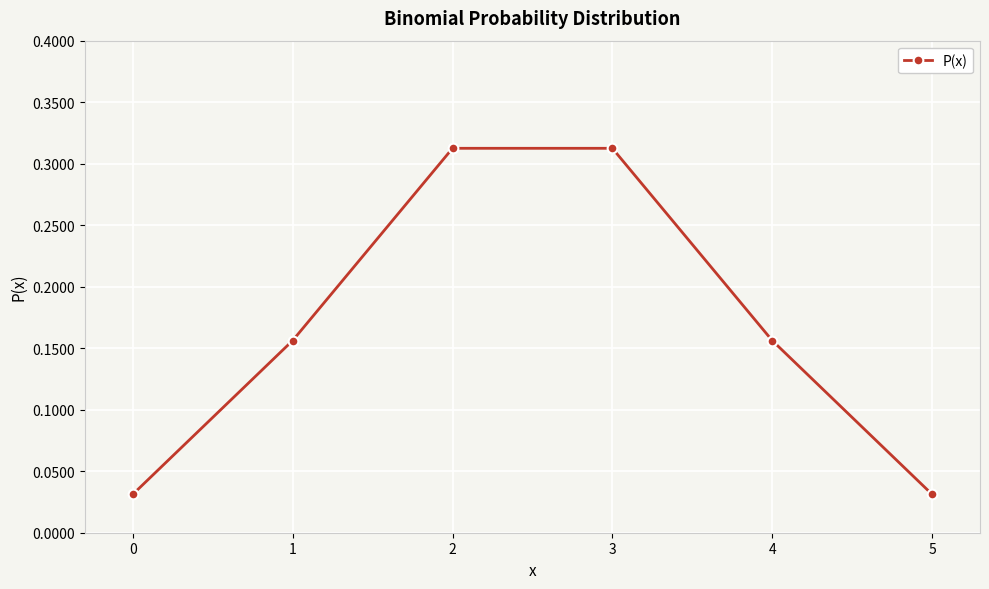

What is the sum of all values?

1.0